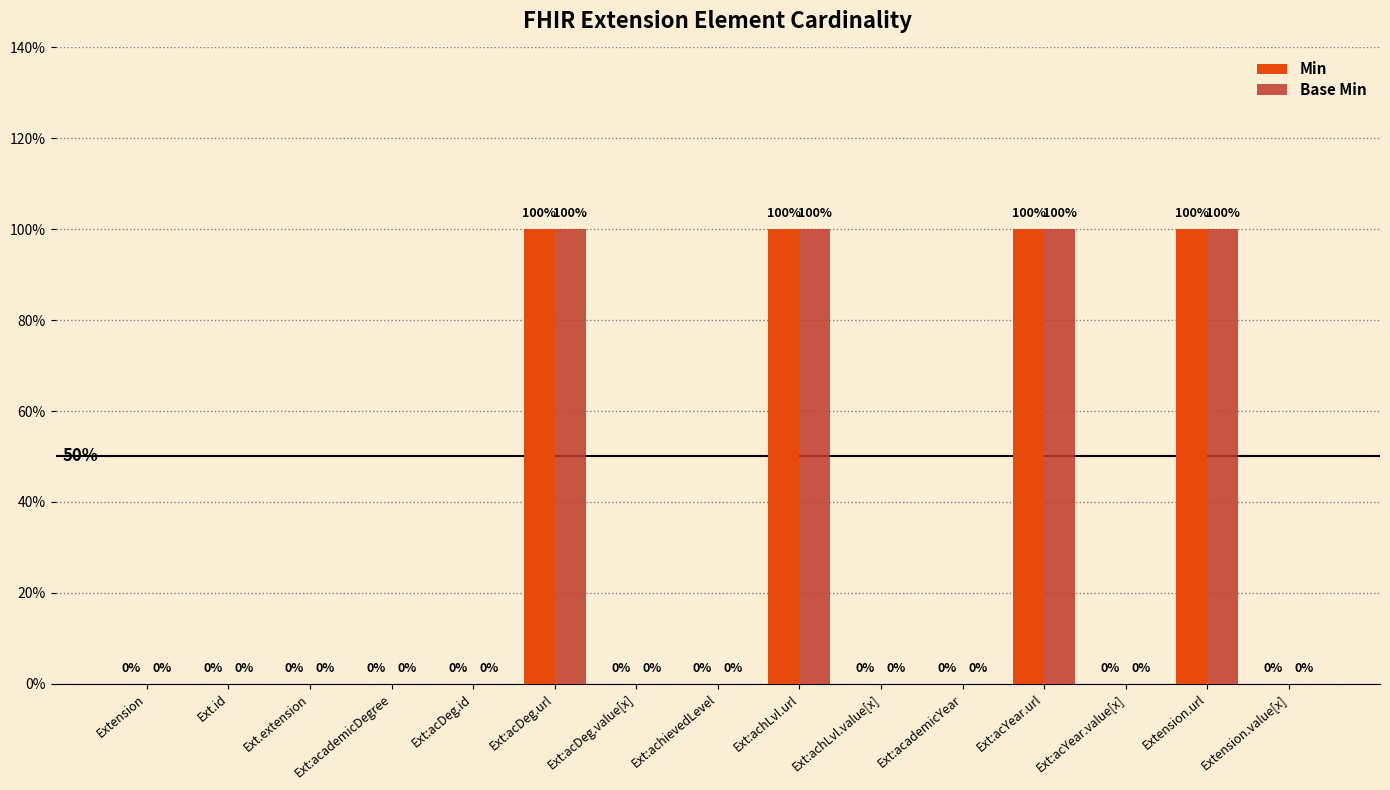

What are all the series names shown in the legend?

Min, Base Min